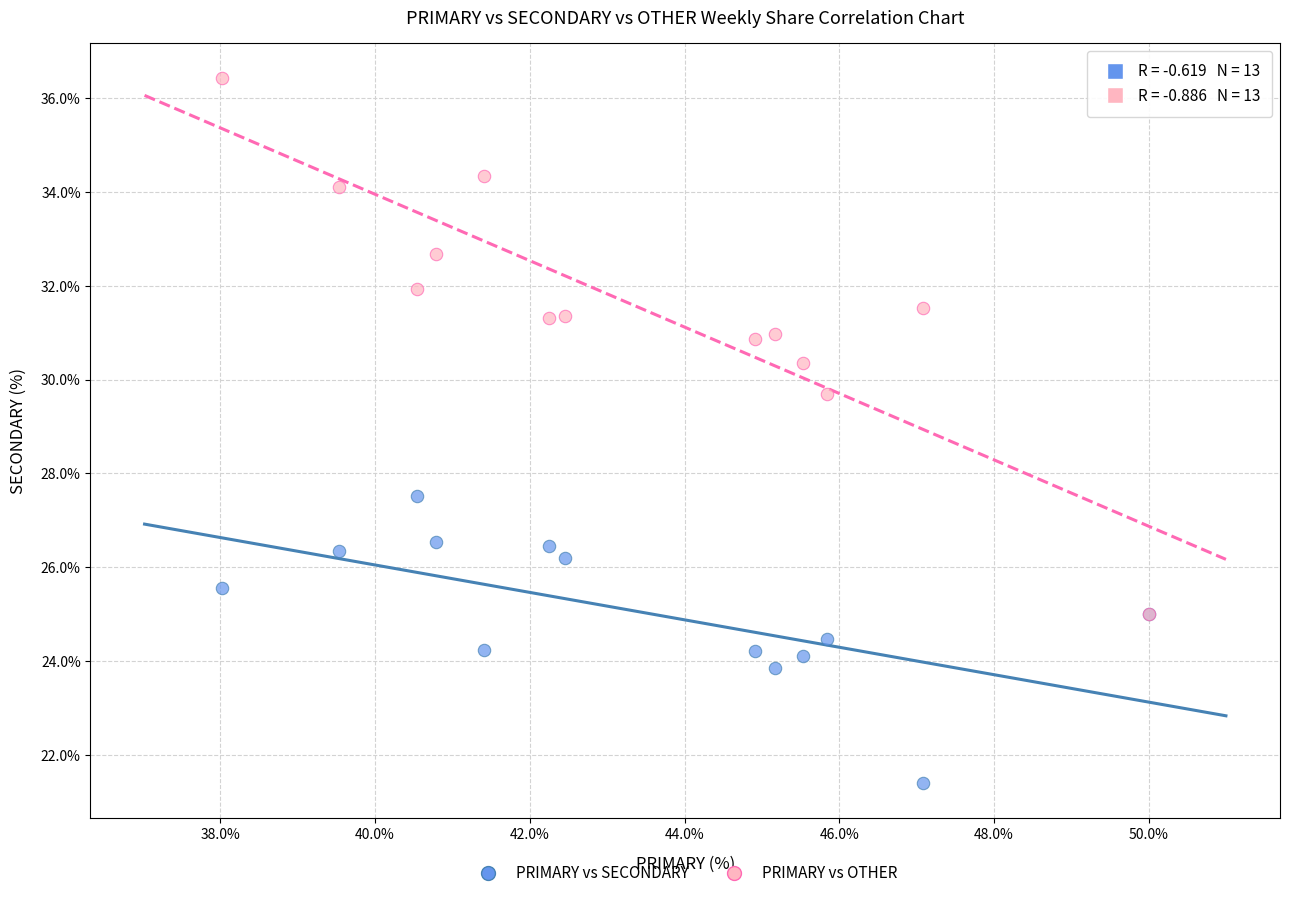

Which series contains the lowest Y value?

PRIMARY vs SECONDARY